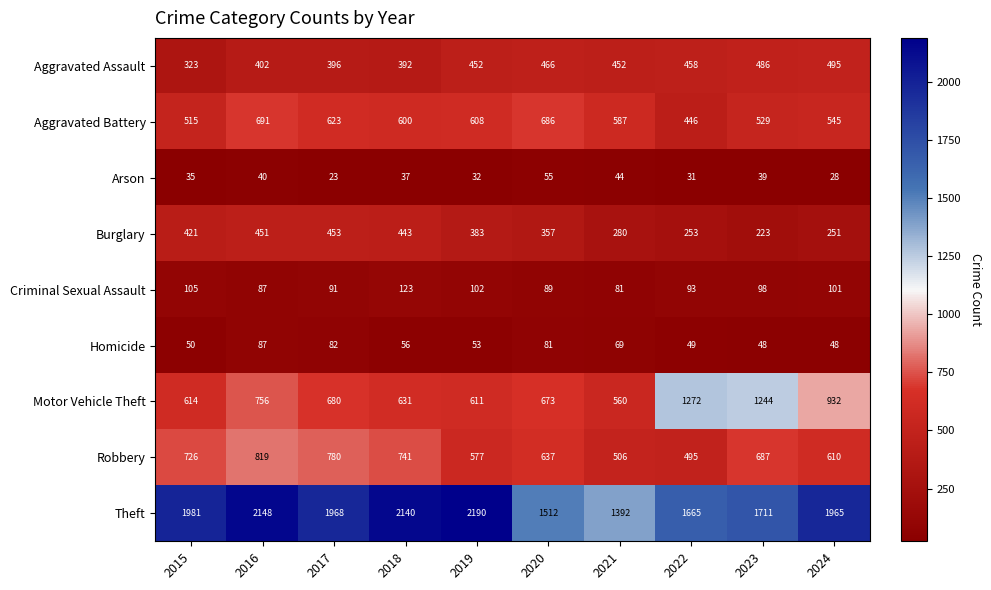

What is the greatest value displayed?

2190